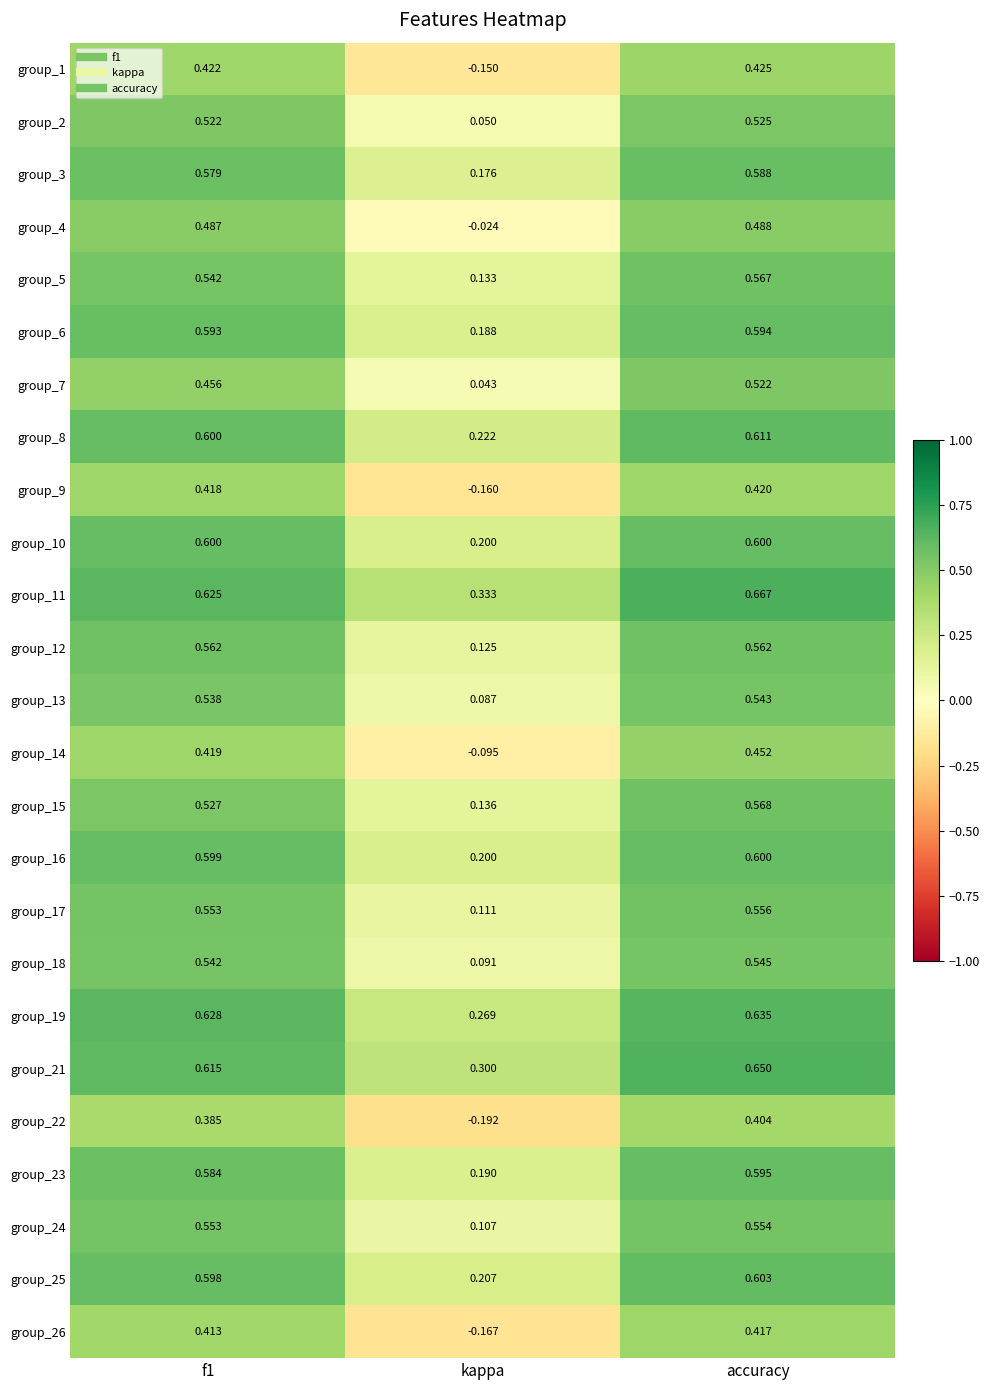

Which category has the lowest value in the group_17 series?

kappa